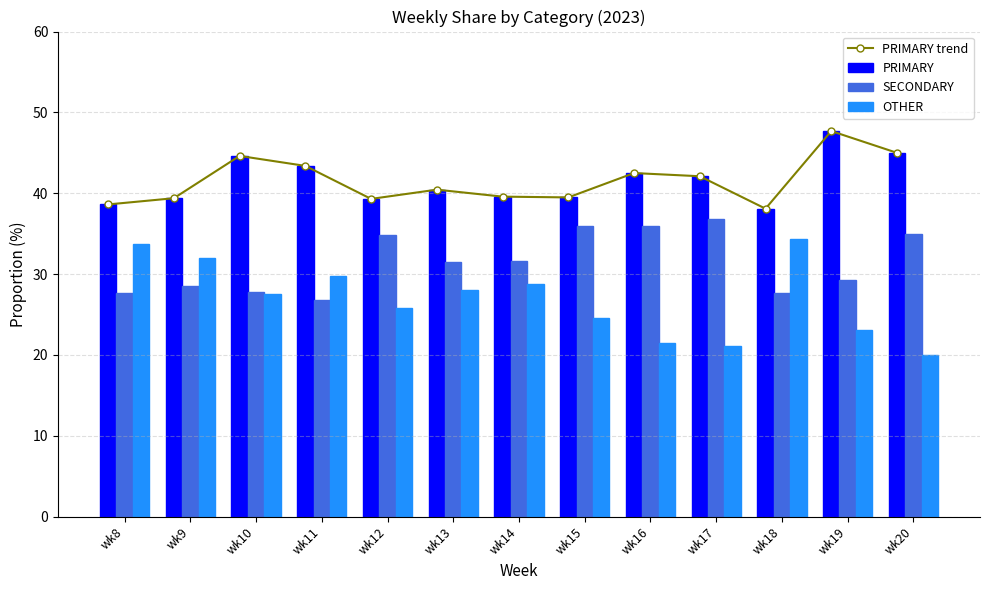

At which label is PRIMARY trend closest to 42?

wk17